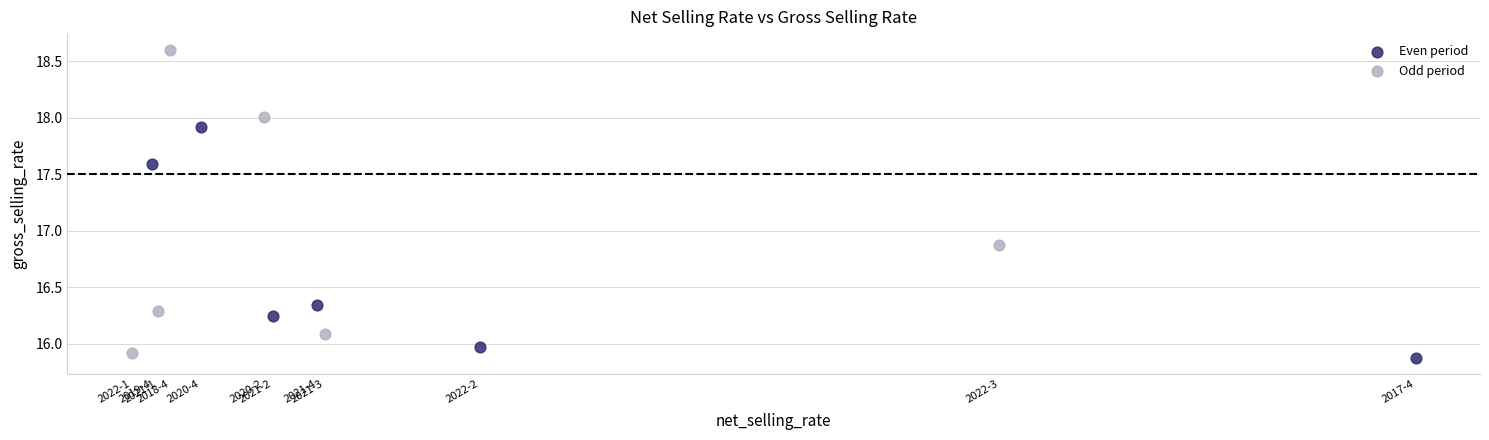

Which series reaches the maximum Y coordinate?

Odd period